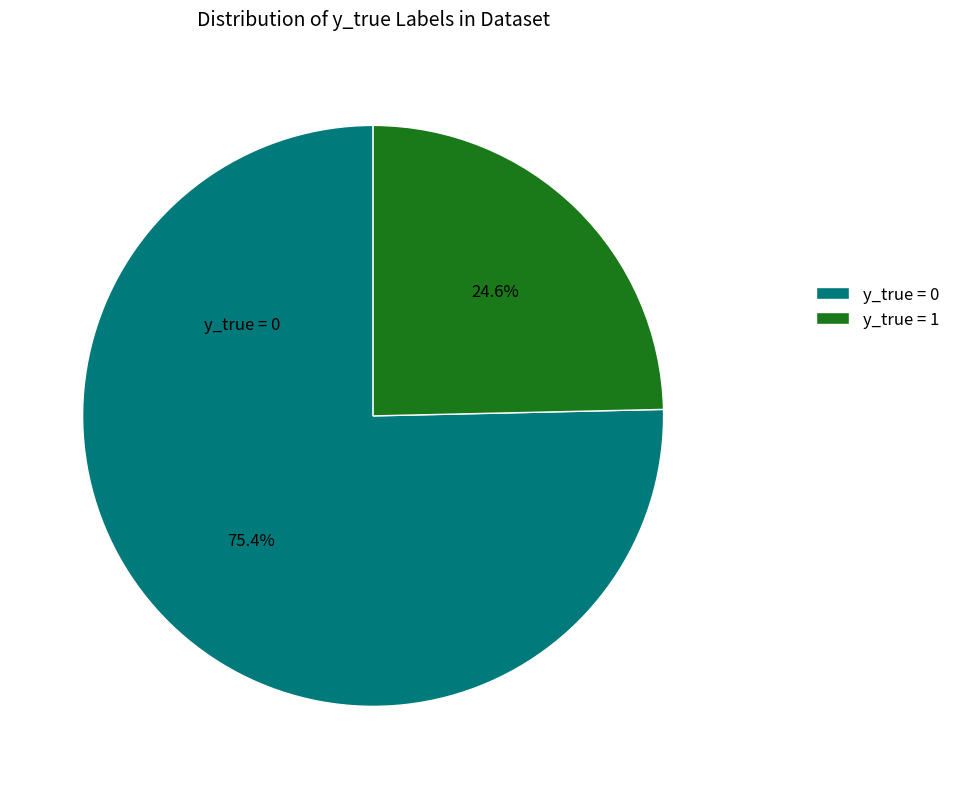

Rank the categories by value from lowest to highest.

y_true = 1, y_true = 0